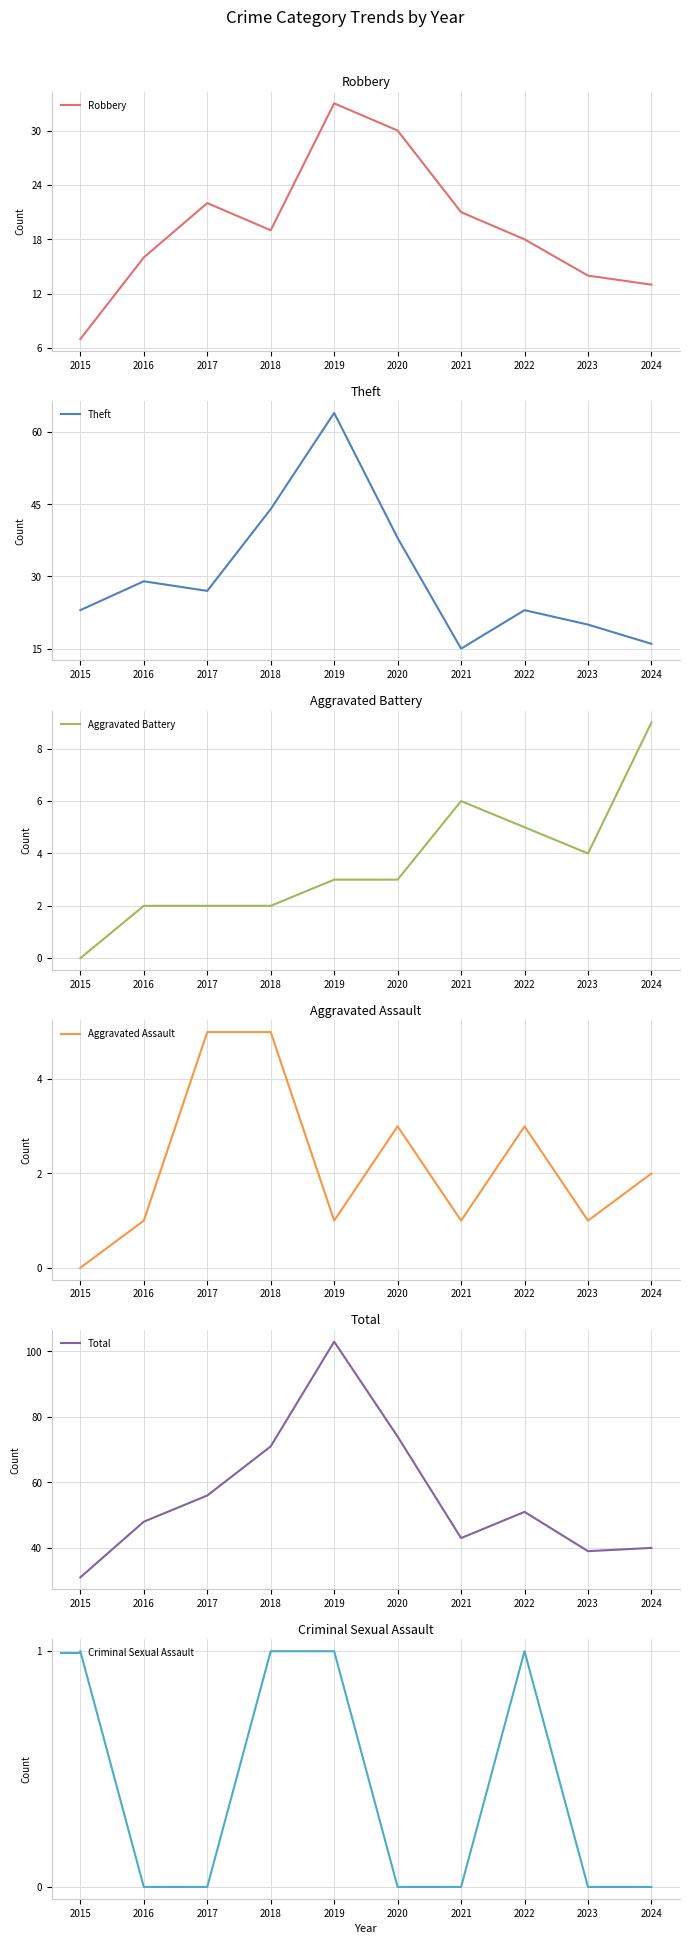

Where does the Total series first go above 51?

2017